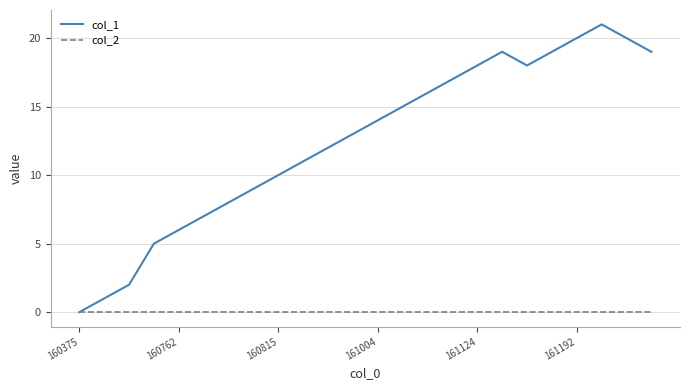

What is the maximum value shown in the chart?

21